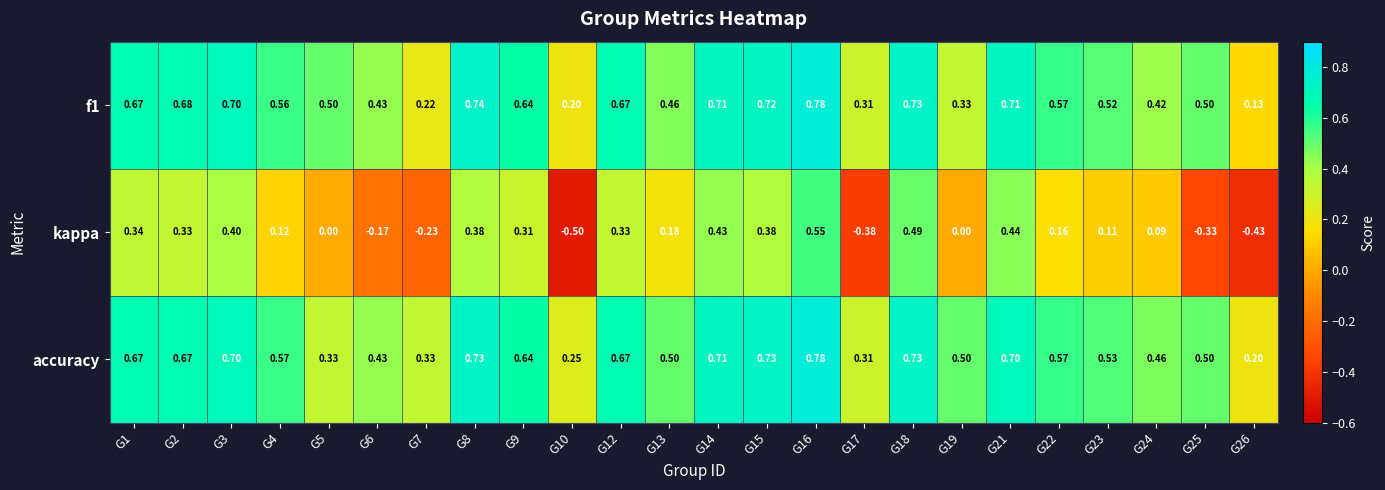

Between G7 and G8, which series saw the biggest shift?

kappa